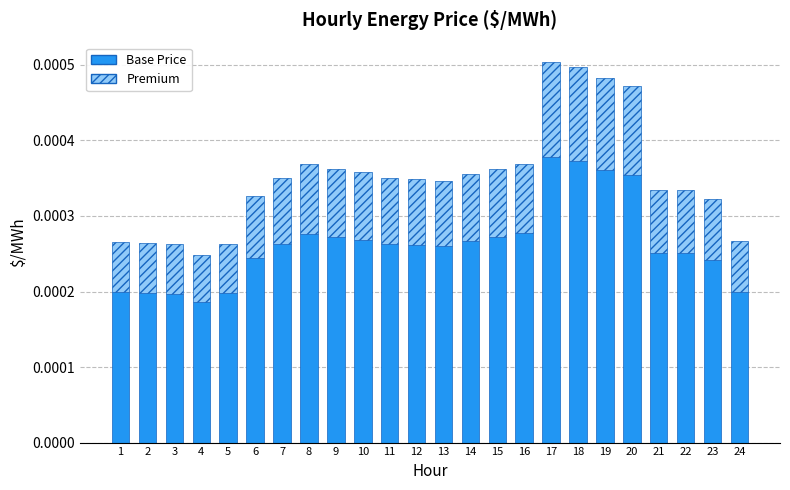

Count the Base Price values in the range 0 to 1.

24